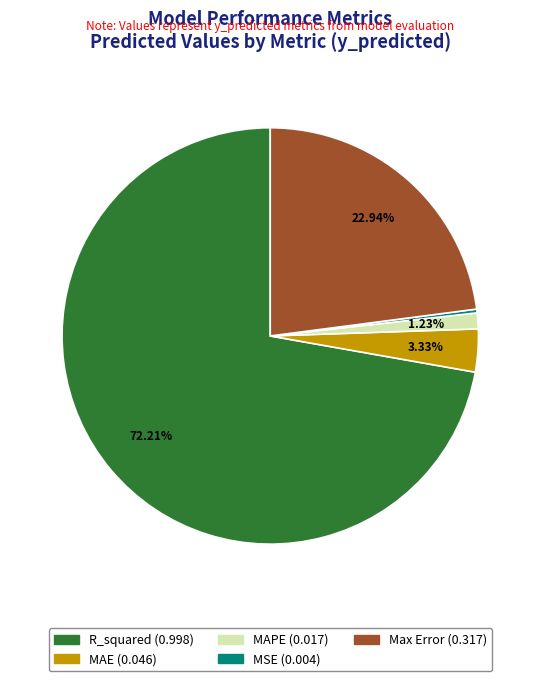

To the nearest percent, what is the average slice percentage?

20%